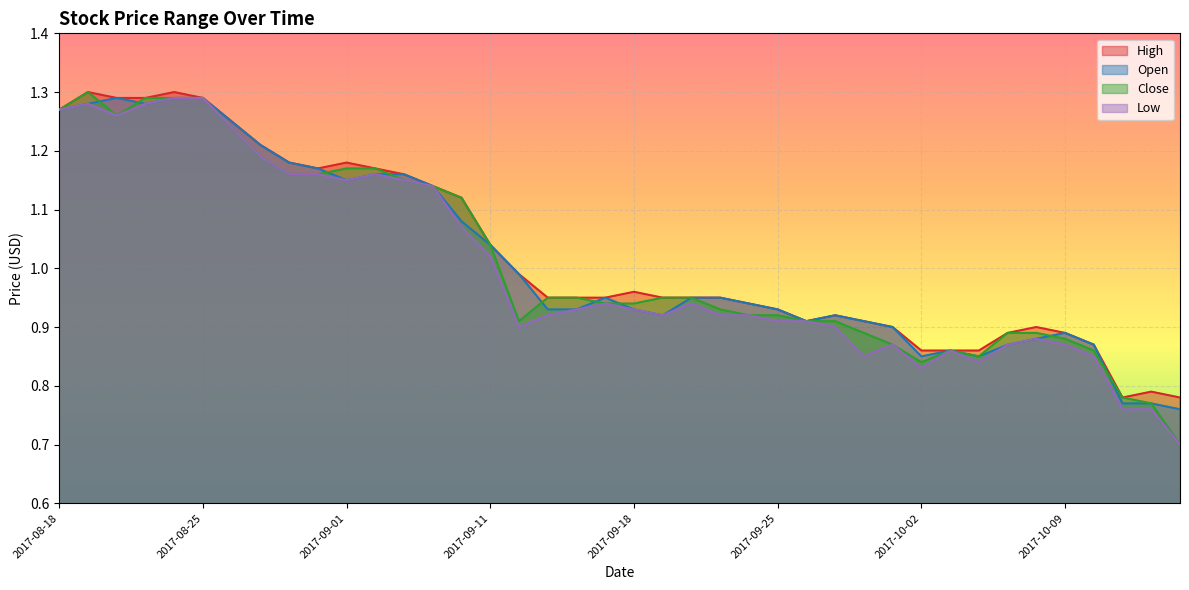

At which category does High reach its first local valley?

2017-08-31